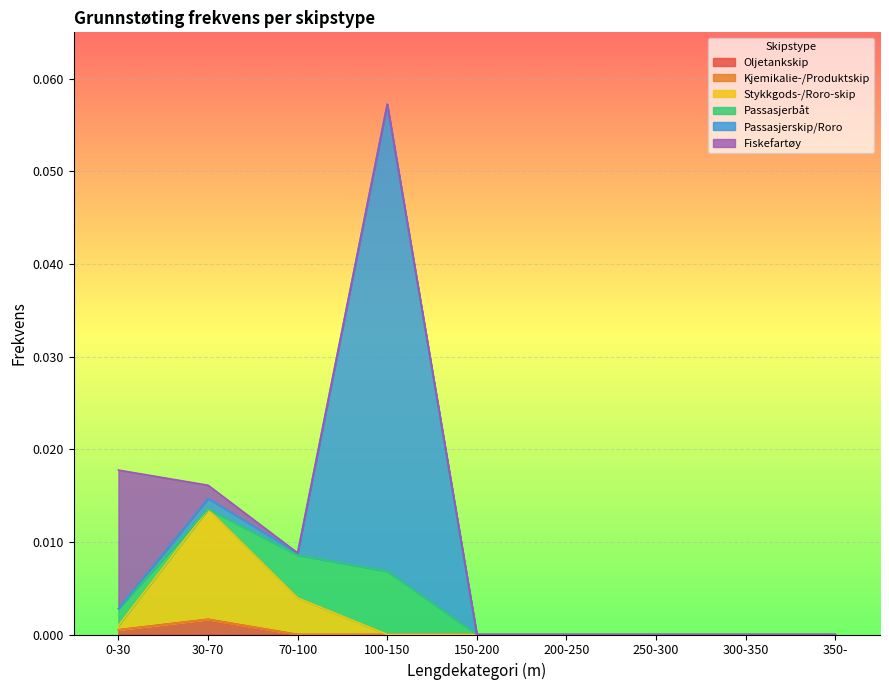

At which category is the sum across all series the highest?

100-150